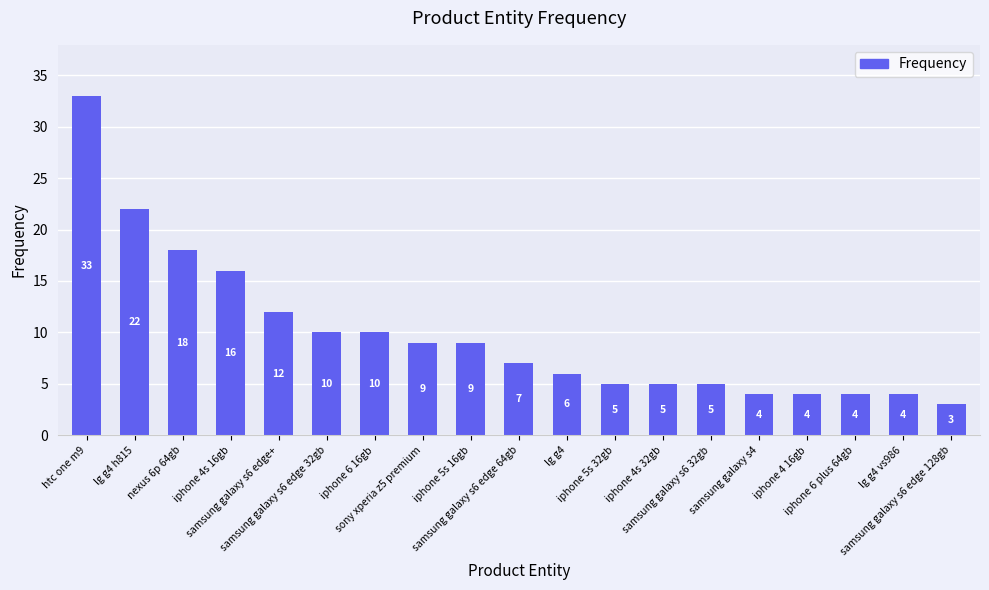

What is the difference between the maximum and minimum values?

30